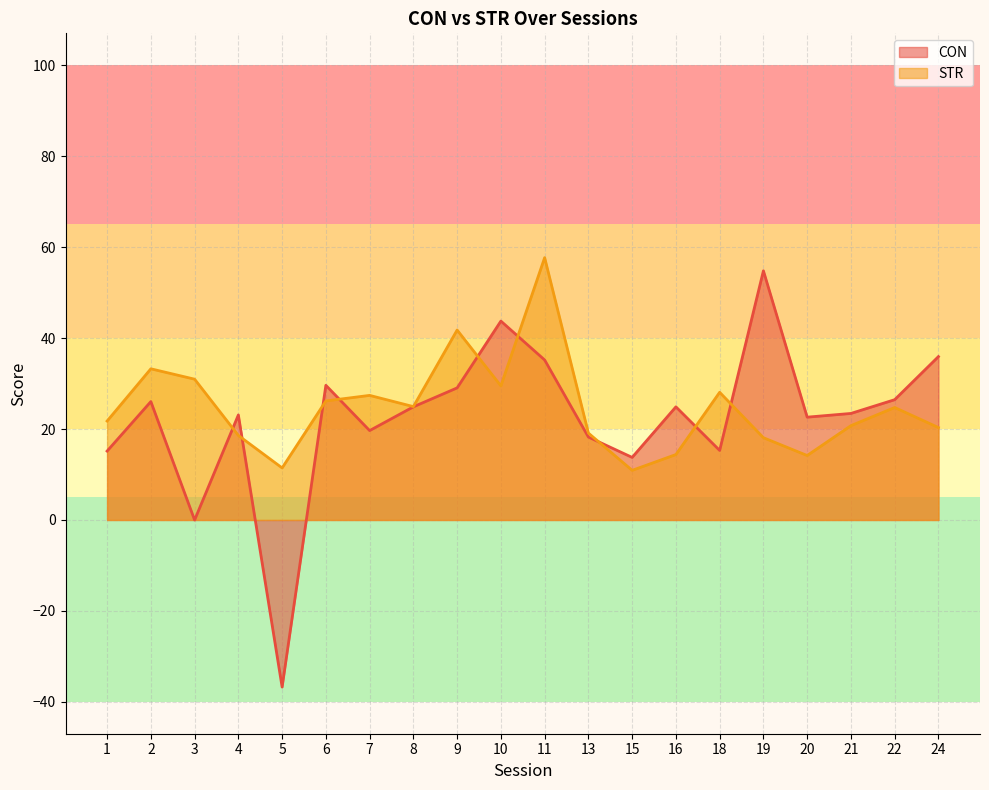

Which series has the largest total across all categories?

STR